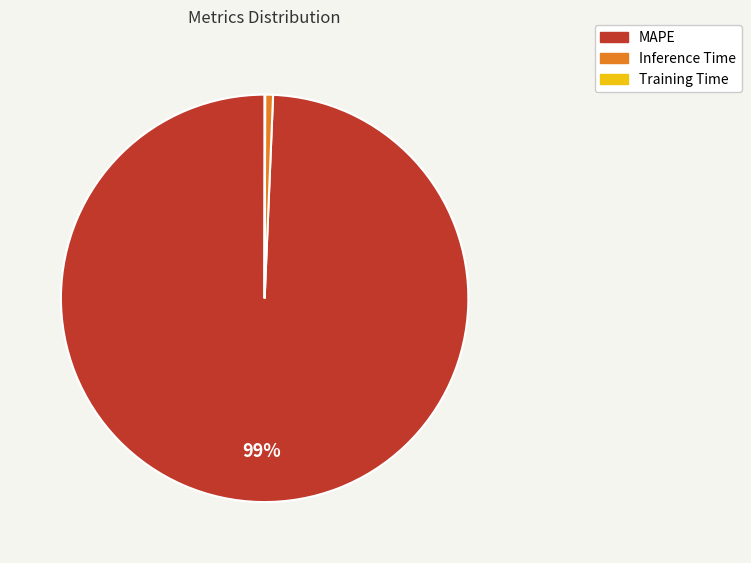

What is the largest slice in the pie chart?

MAPE